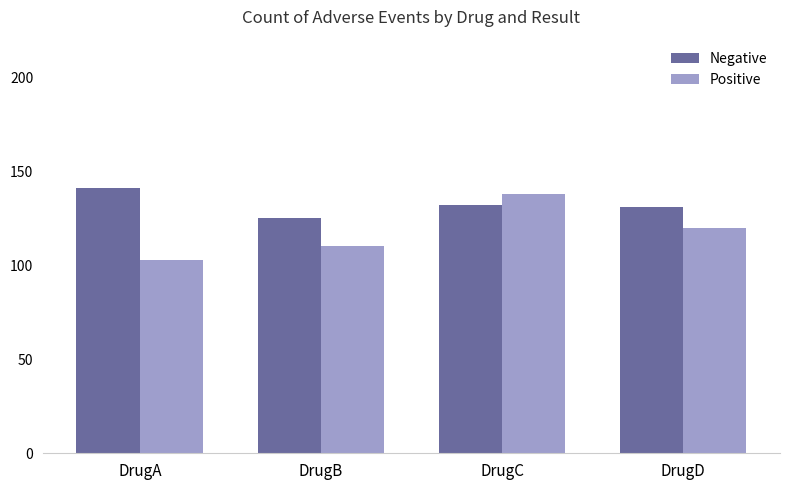

Which series has the largest total across all categories?

Negative